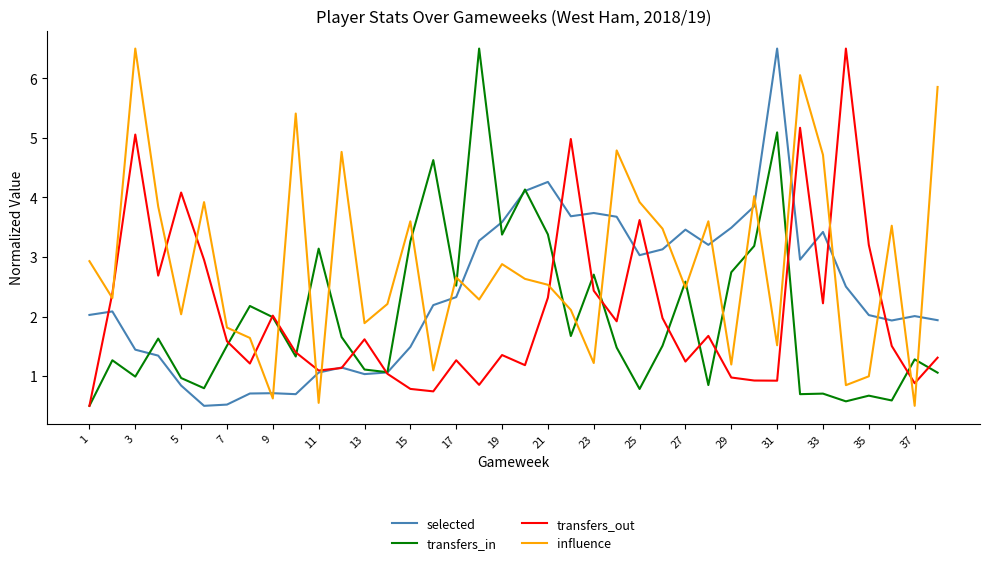

Which series has the largest total across all categories?

influence